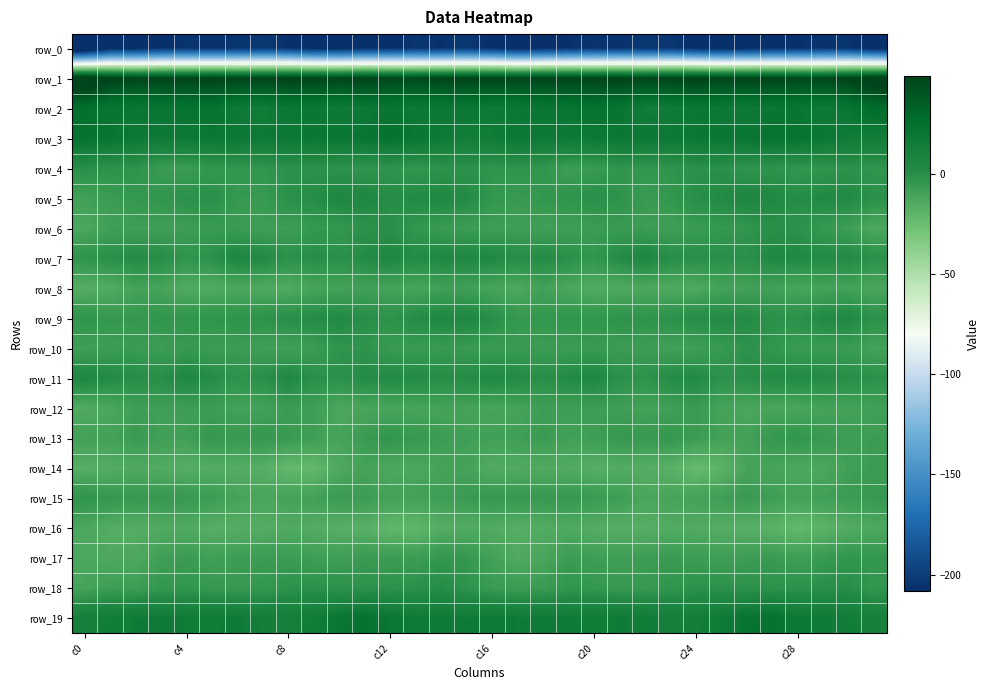

How many data points in row_6 are above -7?

15